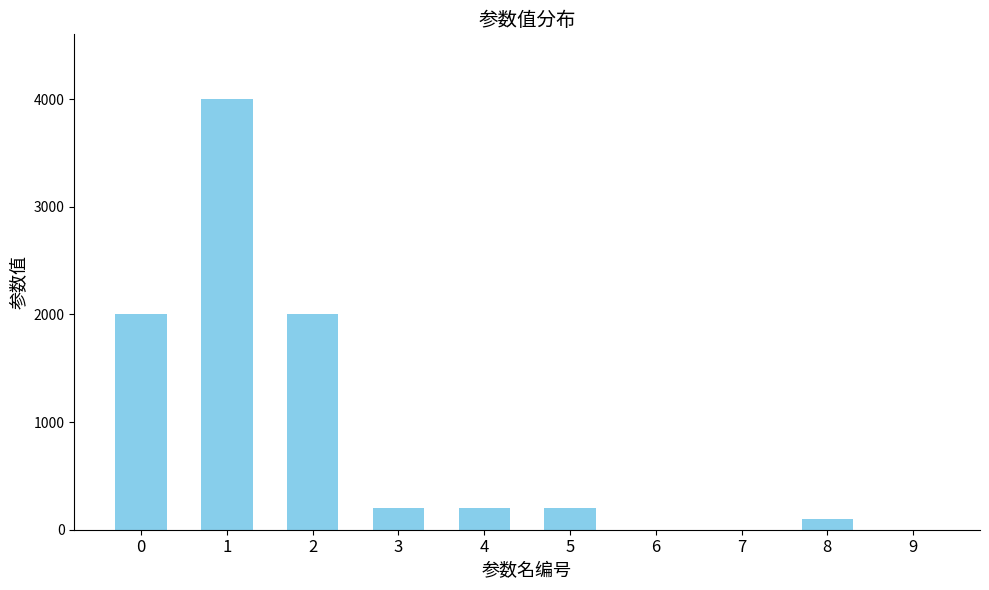

True or false: the data shows 4001 at 1.

True